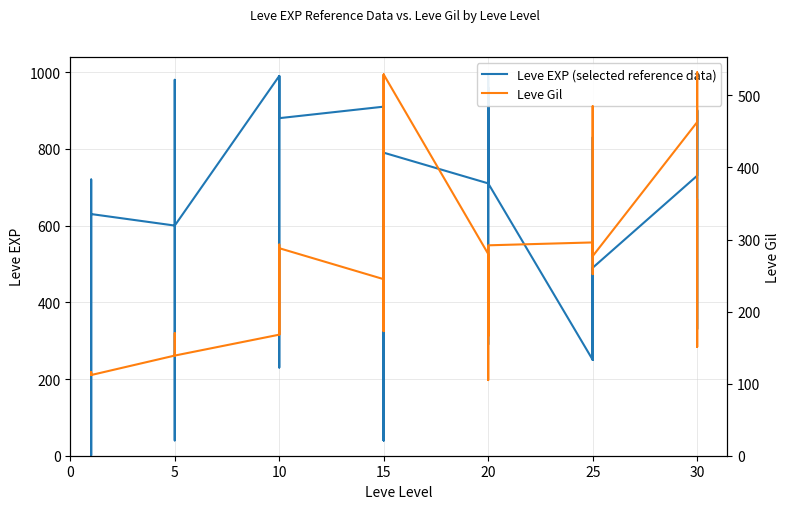

What is the difference between the highest and lowest values at 15?

665